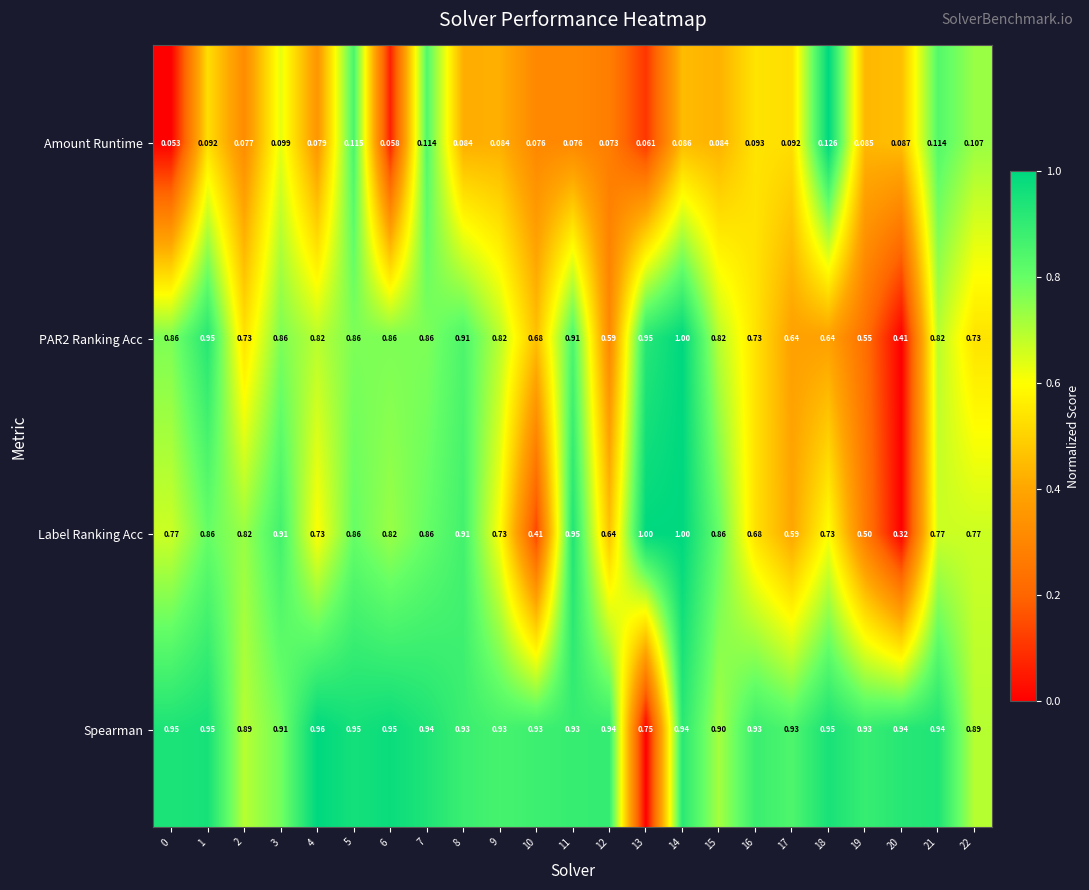

Which series has the widest spread of values?

Label Ranking Acc